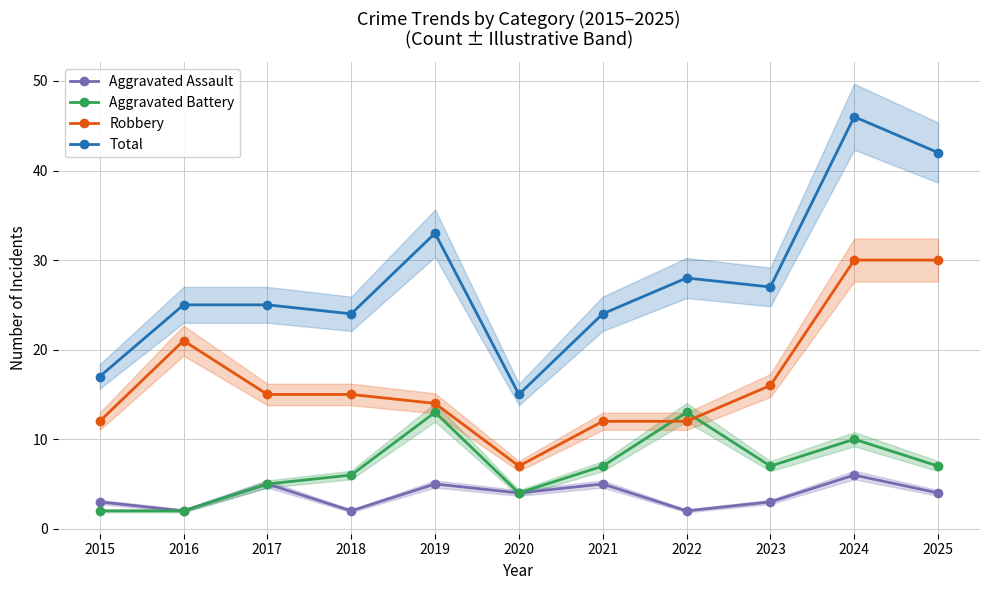

Which series has the largest range (max minus min)?

Total